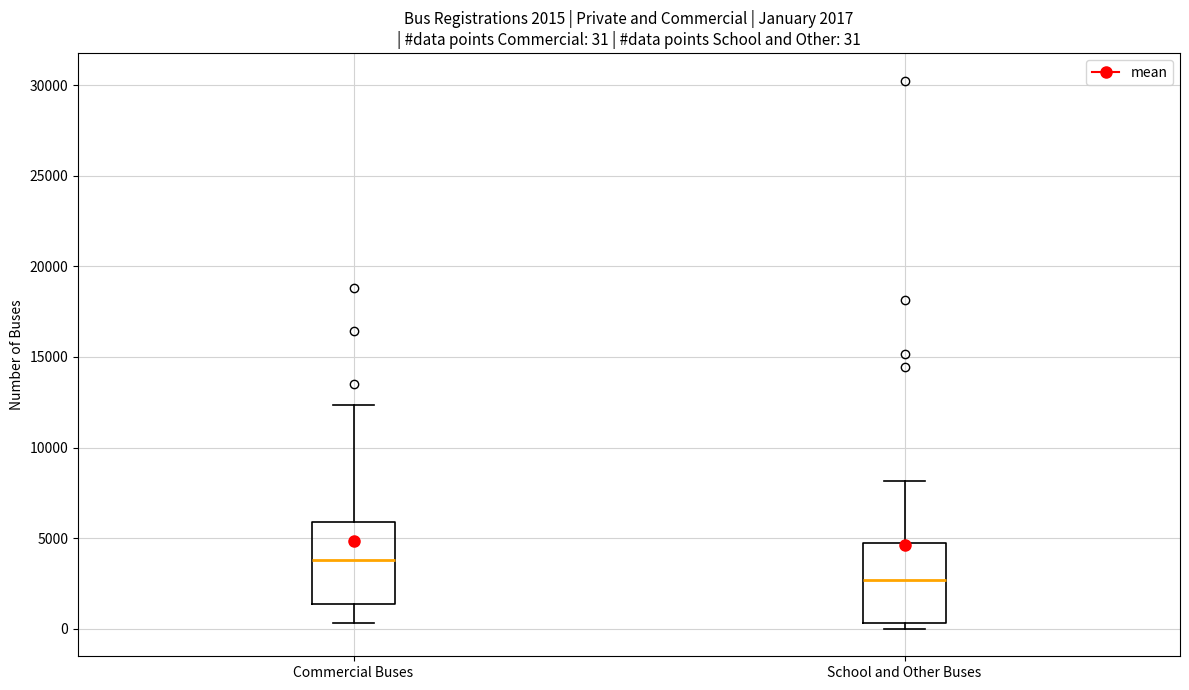

Which box has the lowest median line?

School and Other Buses